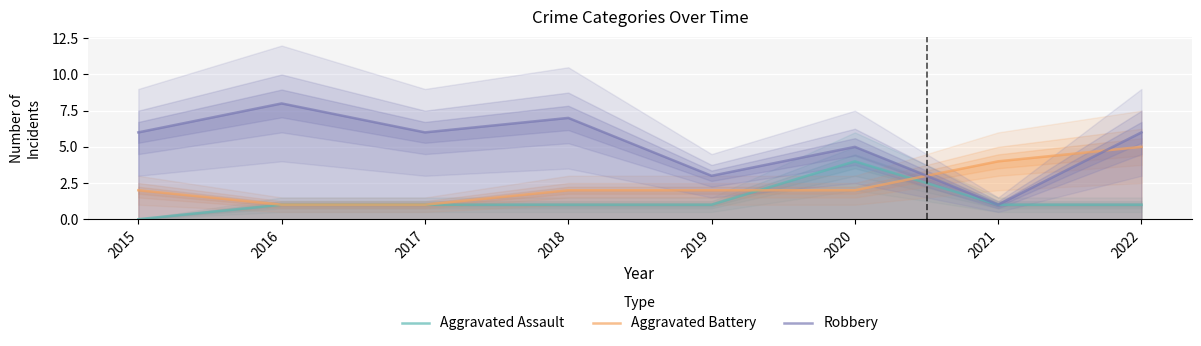

What is the approximate value of Aggravated Assault at 2022?

1